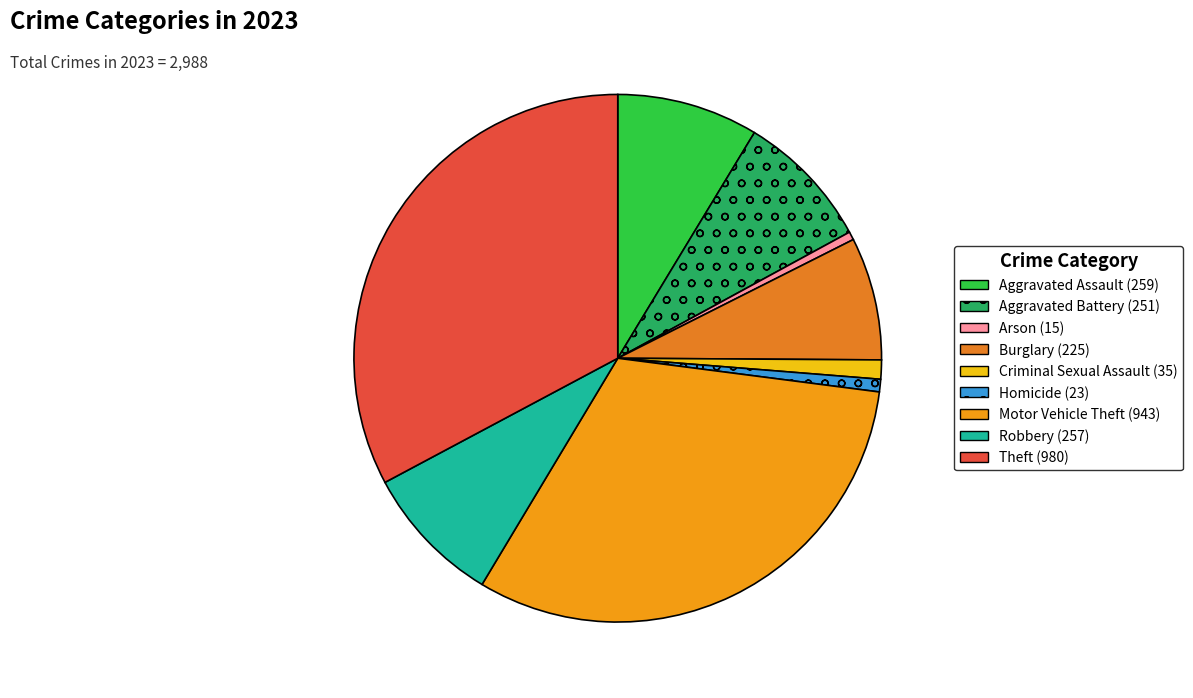

To the nearest percent, what portion does Robbery represent?

9%